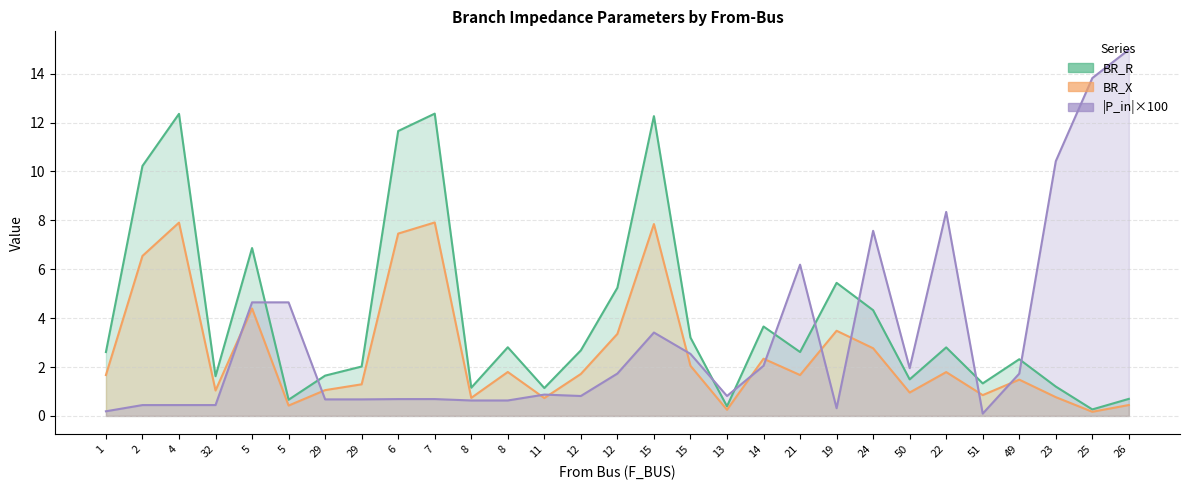

Reading left to right, what are all the values shown in this chart?

BR_R: 2.6	10.2	12.4	1.6	6.9	0.7	1.6	2.0	11.7	12.4	1.2	2.8	1.1	2.7	5.2	12.3	3.2	0.4	3.7	2.6	5.4	4.3	1.5	2.8	1.3	2.3	1.2	0.3	0.7
BR_X: 1.7	6.5	7.9	1.0	4.4	0.4	1.1	1.3	7.5	7.9	0.7	1.8	0.7	1.7	3.4	7.8	2.1	0.3	2.3	1.7	3.5	2.8	1.0	1.8	0.9	1.5	0.8	0.2	0.4
|P_in|×100: 0.2	0.4	0.4	0.4	4.6	4.6	0.7	0.7	0.7	0.7	0.6	0.6	0.9	0.8	1.7	3.4	2.5	0.8	2.1	6.2	0.3	7.6	2.0	8.3	0.1	1.7	10.4	13.8	15.0